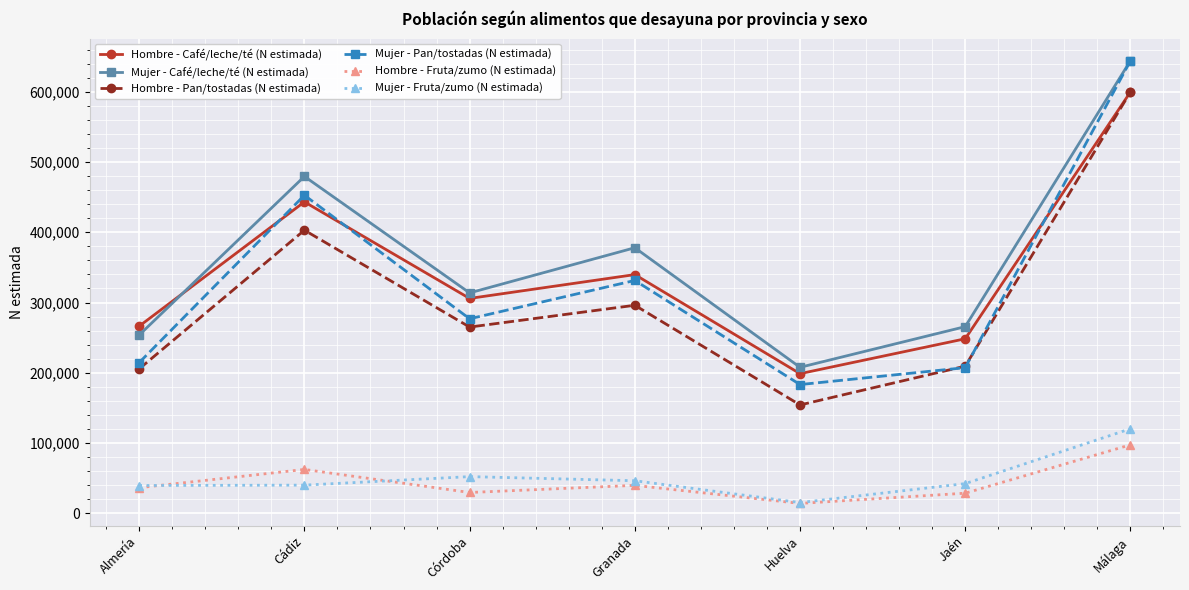

What is the value of the Mujer - Café/leche/té (N estimada) point at the 1st from the left?

253763